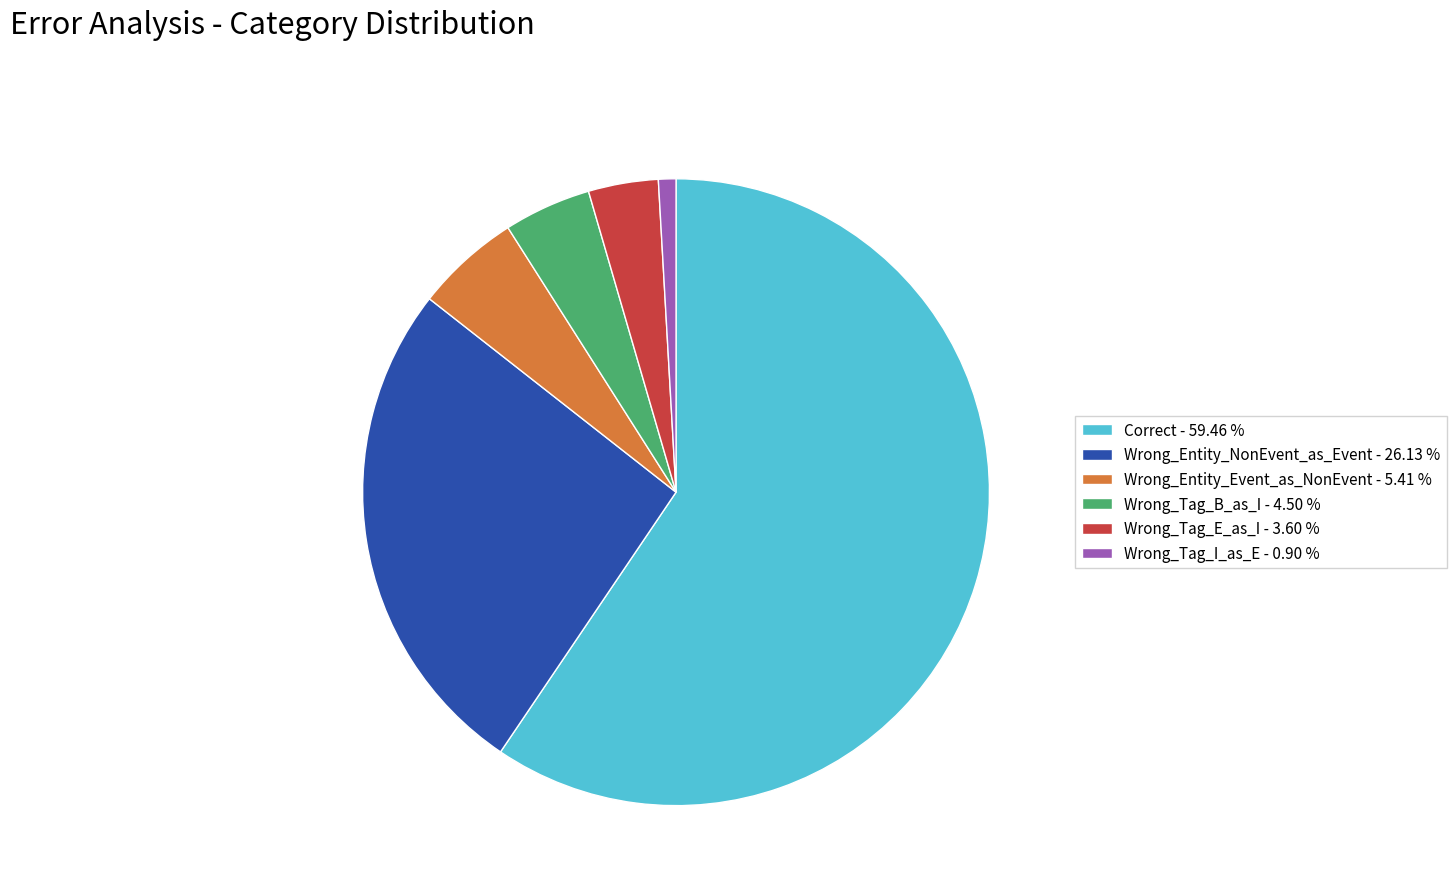

Is the sum of Wrong_Tag_I_as_E - 0.90 % and Wrong_Tag_B_as_I - 4.50 % greater than half?

No